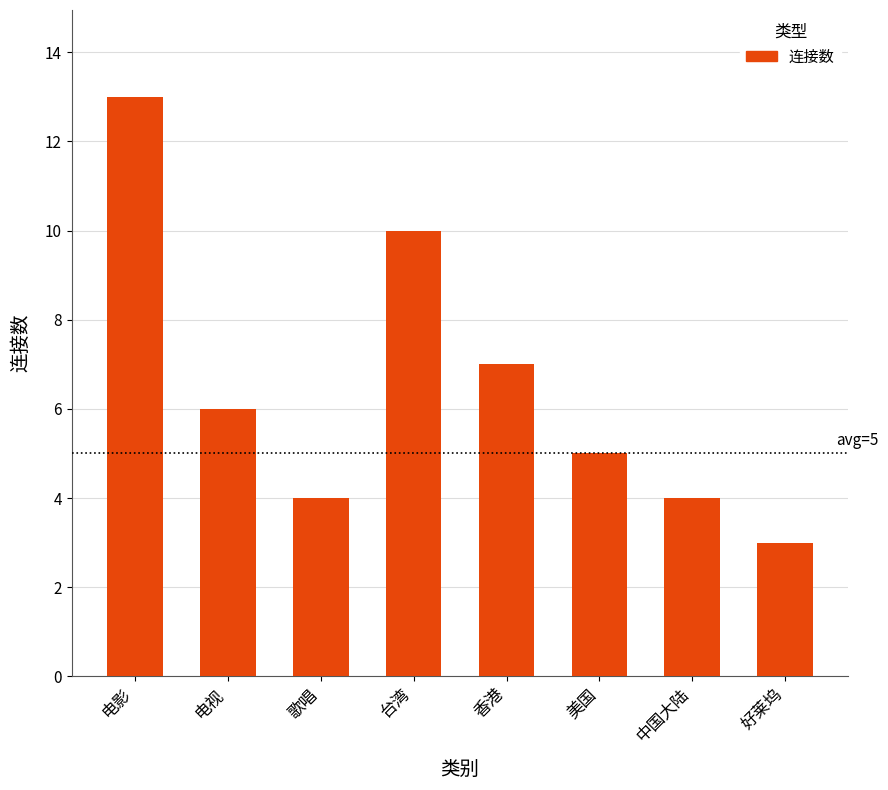

How many series are shown in this chart?

1